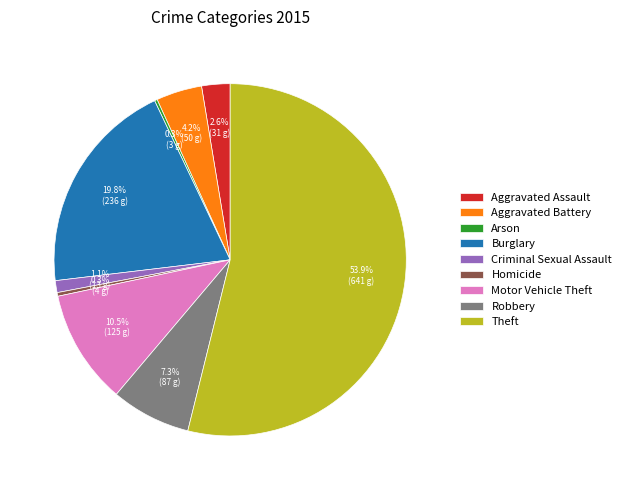

Which has a higher value, Criminal Sexual Assault or Aggravated Battery?

Aggravated Battery